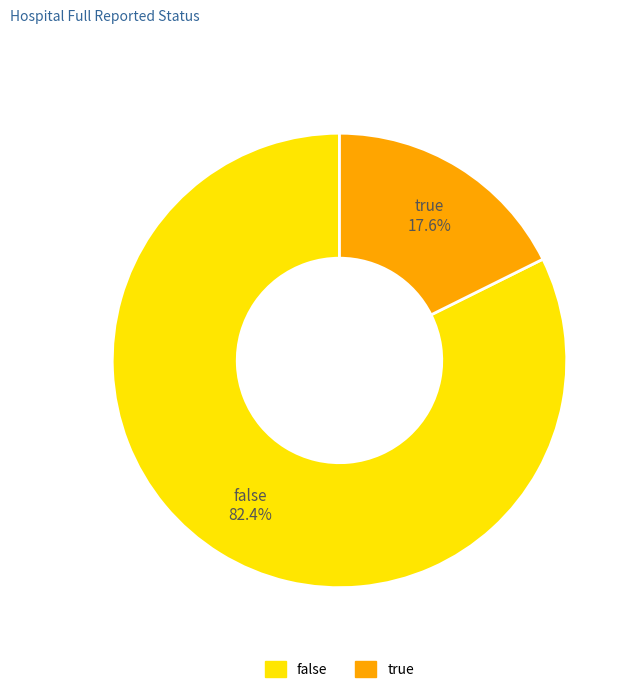

How many slices are in this pie chart?

2